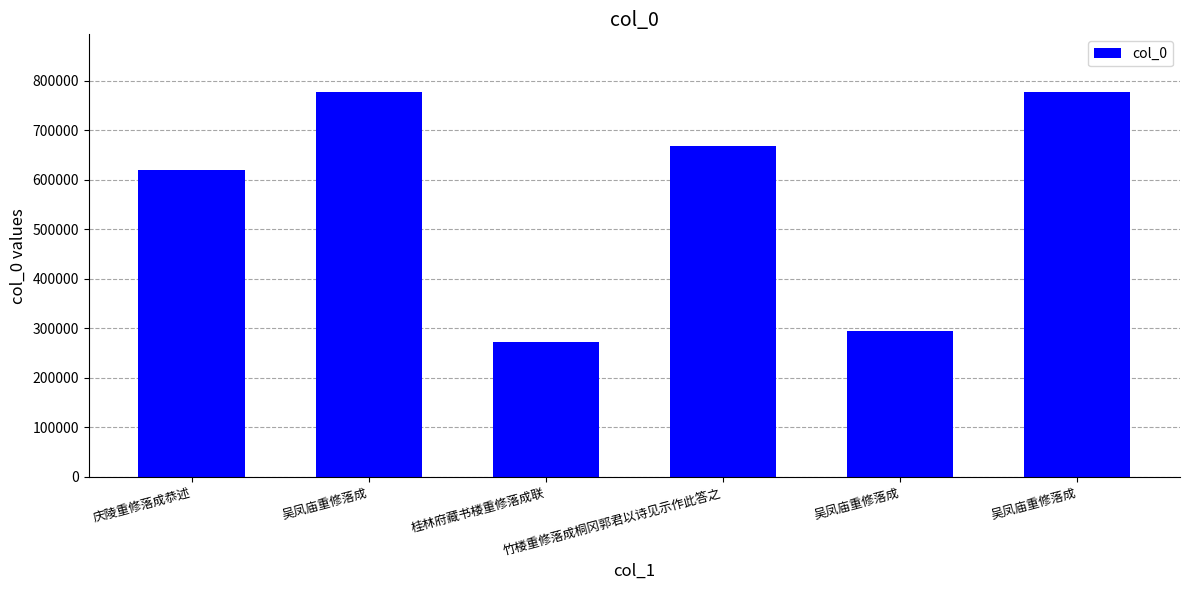

What is the ratio of the value at 竹楼重修落成桐冈郭君以诗见示作此答之 to the value at 吴凤庙重修落成?

2.3